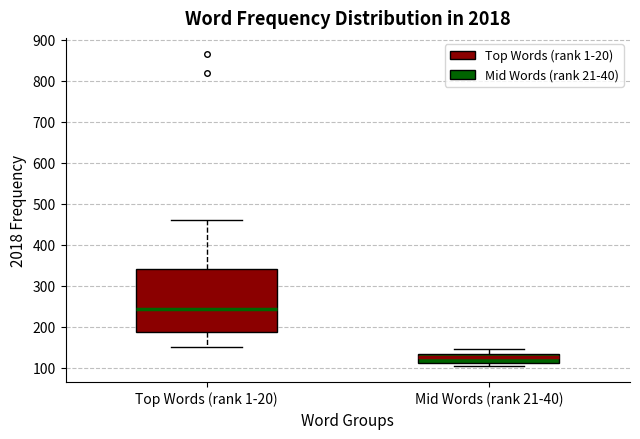

Which box is the tallest, from its lower edge to its upper edge?

Top Words (rank 1-20)